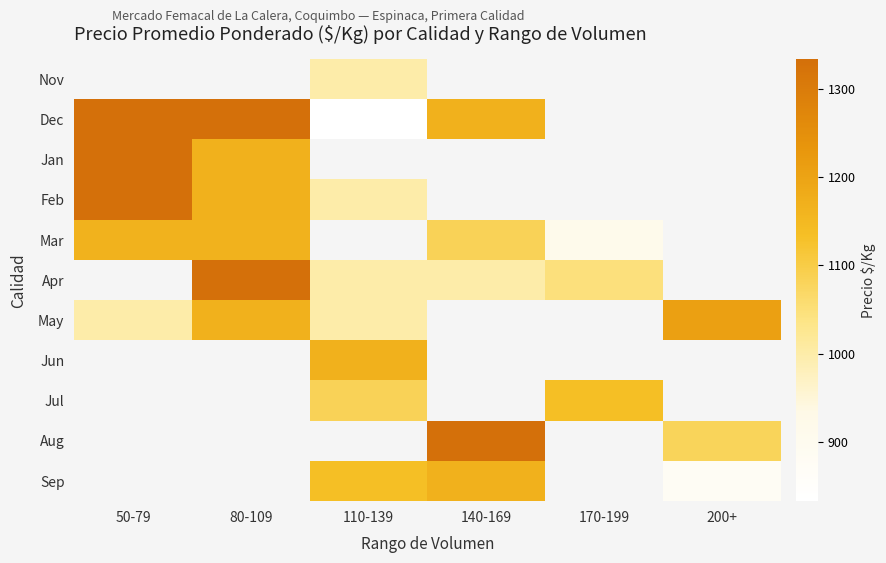

What value does the May series have at 50-79?

1000.0